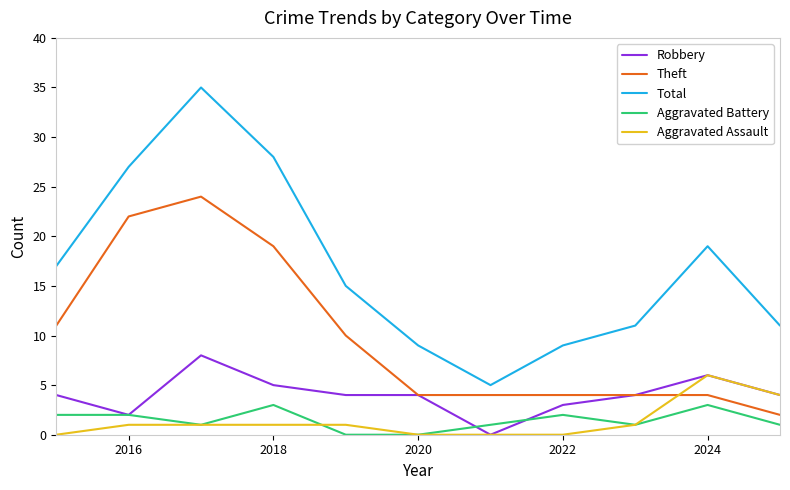

What is the greatest value displayed?

35